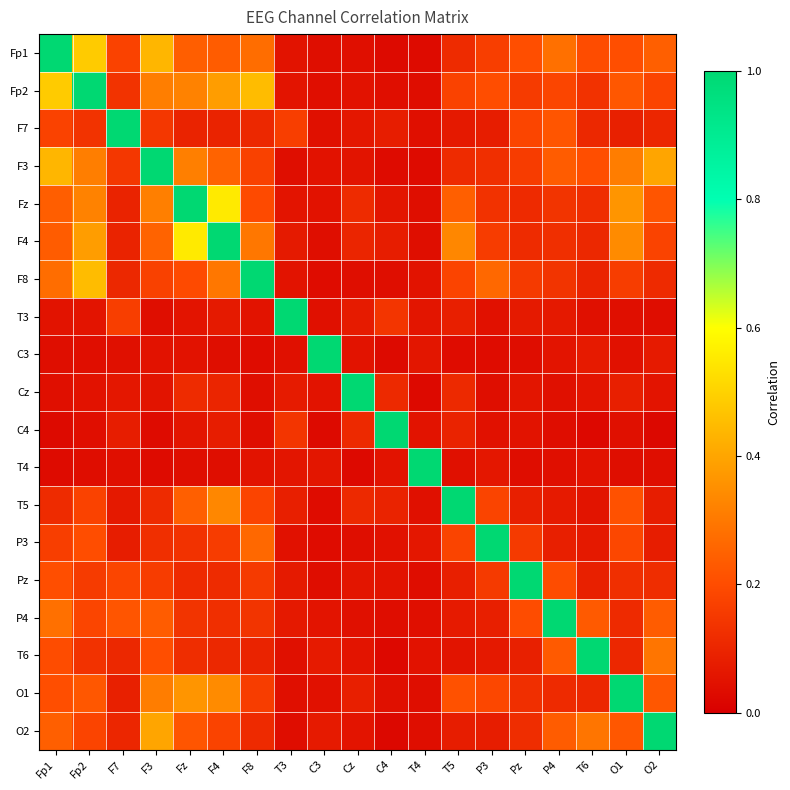

Reading left to right, list all the values displayed in this chart.

Fp1: Fp1=1.0	Fp2=0.5	F7=0.2	F3=0.4	Fz=0.2	F4=0.2	F8=0.3	T3=0.1	C3=0.0	Cz=0.0	C4=0.0	T4=0.0	T5=0.1	P3=0.2	Pz=0.2	P4=0.3	T6=0.2	O1=0.2	O2=0.2
Fp2: Fp1=0.5	Fp2=1.0	F7=0.1	F3=0.3	Fz=0.3	F4=0.4	F8=0.5	T3=0.1	C3=0.0	Cz=0.0	C4=0.0	T4=0.0	T5=0.2	P3=0.2	Pz=0.2	P4=0.2	T6=0.1	O1=0.2	O2=0.2
F7: Fp1=0.2	Fp2=0.1	F7=1.0	F3=0.1	Fz=0.1	F4=0.1	F8=0.1	T3=0.2	C3=0.0	Cz=0.1	C4=0.1	T4=0.0	T5=0.1	P3=0.1	Pz=0.2	P4=0.2	T6=0.1	O1=0.1	O2=0.1
F3: Fp1=0.4	Fp2=0.3	F7=0.1	F3=1.0	Fz=0.3	F4=0.3	F8=0.2	T3=0.0	C3=0.1	Cz=0.1	C4=0.0	T4=0.0	T5=0.1	P3=0.1	Pz=0.2	P4=0.2	T6=0.2	O1=0.3	O2=0.4
Fz: Fp1=0.2	Fp2=0.3	F7=0.1	F3=0.3	Fz=1.0	F4=0.6	F8=0.2	T3=0.1	C3=0.0	Cz=0.1	C4=0.1	T4=0.0	T5=0.2	P3=0.1	Pz=0.1	P4=0.1	T6=0.1	O1=0.4	O2=0.2
F4: Fp1=0.2	Fp2=0.4	F7=0.1	F3=0.3	Fz=0.6	F4=1.0	F8=0.3	T3=0.1	C3=0.0	Cz=0.1	C4=0.1	T4=0.0	T5=0.3	P3=0.2	Pz=0.1	P4=0.1	T6=0.1	O1=0.3	O2=0.2
F8: Fp1=0.3	Fp2=0.5	F7=0.1	F3=0.2	Fz=0.2	F4=0.3	F8=1.0	T3=0.1	C3=0.0	Cz=0.0	C4=0.0	T4=0.1	T5=0.2	P3=0.3	Pz=0.2	P4=0.1	T6=0.1	O1=0.2	O2=0.1
T3: Fp1=0.1	Fp2=0.1	F7=0.2	F3=0.0	Fz=0.1	F4=0.1	F8=0.1	T3=1.0	C3=0.0	Cz=0.1	C4=0.1	T4=0.1	T5=0.1	P3=0.0	Pz=0.1	P4=0.1	T6=0.0	O1=0.0	O2=0.0
C3: Fp1=0.0	Fp2=0.0	F7=0.0	F3=0.1	Fz=0.0	F4=0.0	F8=0.0	T3=0.0	C3=1.0	Cz=0.1	C4=0.0	T4=0.1	T5=0.0	P3=0.0	Pz=0.0	P4=0.1	T6=0.1	O1=0.0	O2=0.1
Cz: Fp1=0.0	Fp2=0.0	F7=0.1	F3=0.1	Fz=0.1	F4=0.1	F8=0.0	T3=0.1	C3=0.1	Cz=1.0	C4=0.1	T4=0.0	T5=0.1	P3=0.0	Pz=0.1	P4=0.0	T6=0.1	O1=0.1	O2=0.1
C4: Fp1=0.0	Fp2=0.0	F7=0.1	F3=0.0	Fz=0.1	F4=0.1	F8=0.0	T3=0.1	C3=0.0	Cz=0.1	C4=1.0	T4=0.1	T5=0.1	P3=0.0	Pz=0.1	P4=0.0	T6=0.0	O1=0.0	O2=0.0
T4: Fp1=0.0	Fp2=0.0	F7=0.0	F3=0.0	Fz=0.0	F4=0.0	F8=0.1	T3=0.1	C3=0.1	Cz=0.0	C4=0.1	T4=1.0	T5=0.0	P3=0.1	Pz=0.0	P4=0.0	T6=0.0	O1=0.0	O2=0.0
T5: Fp1=0.1	Fp2=0.2	F7=0.1	F3=0.1	Fz=0.2	F4=0.3	F8=0.2	T3=0.1	C3=0.0	Cz=0.1	C4=0.1	T4=0.0	T5=1.0	P3=0.2	Pz=0.1	P4=0.1	T6=0.1	O1=0.2	O2=0.1
P3: Fp1=0.2	Fp2=0.2	F7=0.1	F3=0.1	Fz=0.1	F4=0.2	F8=0.3	T3=0.0	C3=0.0	Cz=0.0	C4=0.0	T4=0.1	T5=0.2	P3=1.0	Pz=0.2	P4=0.1	T6=0.1	O1=0.2	O2=0.1
Pz: Fp1=0.2	Fp2=0.2	F7=0.2	F3=0.2	Fz=0.1	F4=0.1	F8=0.2	T3=0.1	C3=0.0	Cz=0.1	C4=0.1	T4=0.0	T5=0.1	P3=0.2	Pz=1.0	P4=0.2	T6=0.1	O1=0.1	O2=0.1
P4: Fp1=0.3	Fp2=0.2	F7=0.2	F3=0.2	Fz=0.1	F4=0.1	F8=0.1	T3=0.1	C3=0.1	Cz=0.0	C4=0.0	T4=0.0	T5=0.1	P3=0.1	Pz=0.2	P4=1.0	T6=0.2	O1=0.1	O2=0.2
T6: Fp1=0.2	Fp2=0.1	F7=0.1	F3=0.2	Fz=0.1	F4=0.1	F8=0.1	T3=0.0	C3=0.1	Cz=0.1	C4=0.0	T4=0.0	T5=0.1	P3=0.1	Pz=0.1	P4=0.2	T6=1.0	O1=0.1	O2=0.3
O1: Fp1=0.2	Fp2=0.2	F7=0.1	F3=0.3	Fz=0.4	F4=0.3	F8=0.2	T3=0.0	C3=0.0	Cz=0.1	C4=0.0	T4=0.0	T5=0.2	P3=0.2	Pz=0.1	P4=0.1	T6=0.1	O1=1.0	O2=0.2
O2: Fp1=0.2	Fp2=0.2	F7=0.1	F3=0.4	Fz=0.2	F4=0.2	F8=0.1	T3=0.0	C3=0.1	Cz=0.1	C4=0.0	T4=0.0	T5=0.1	P3=0.1	Pz=0.1	P4=0.2	T6=0.3	O1=0.2	O2=1.0